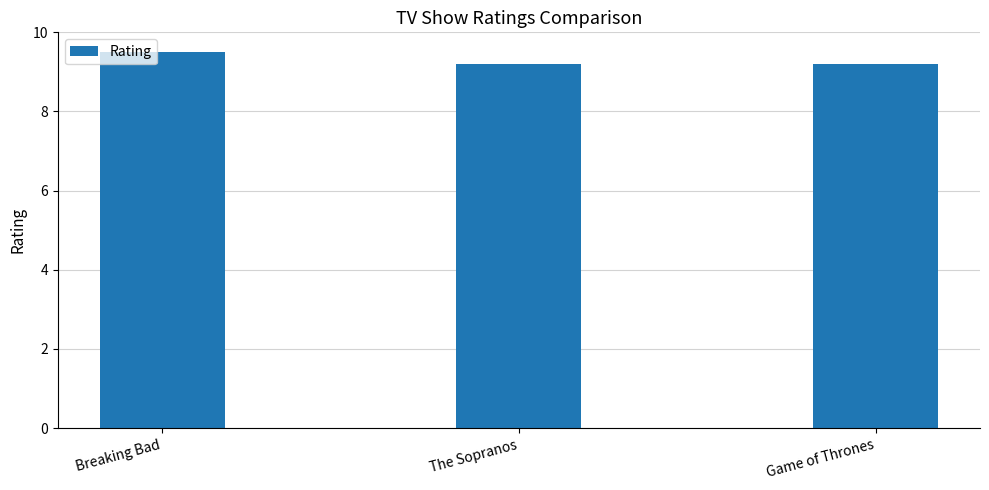

What is the label of the 2nd bar from the right?

The Sopranos